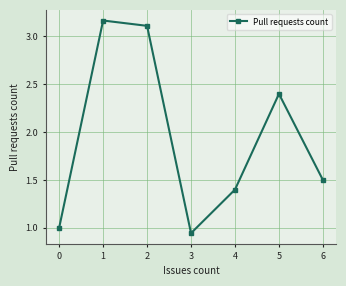

What is the approximate value at 5?

2.4